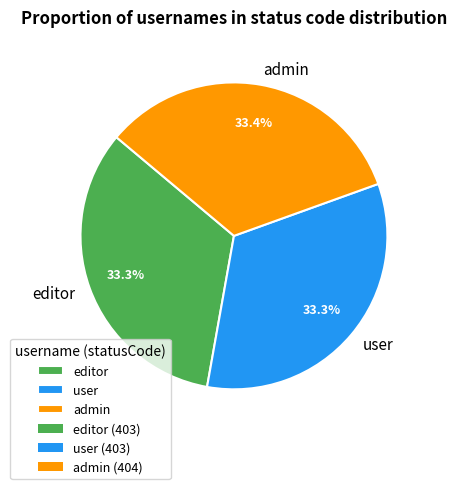

Is it true that admin is 46% of the pie?

False